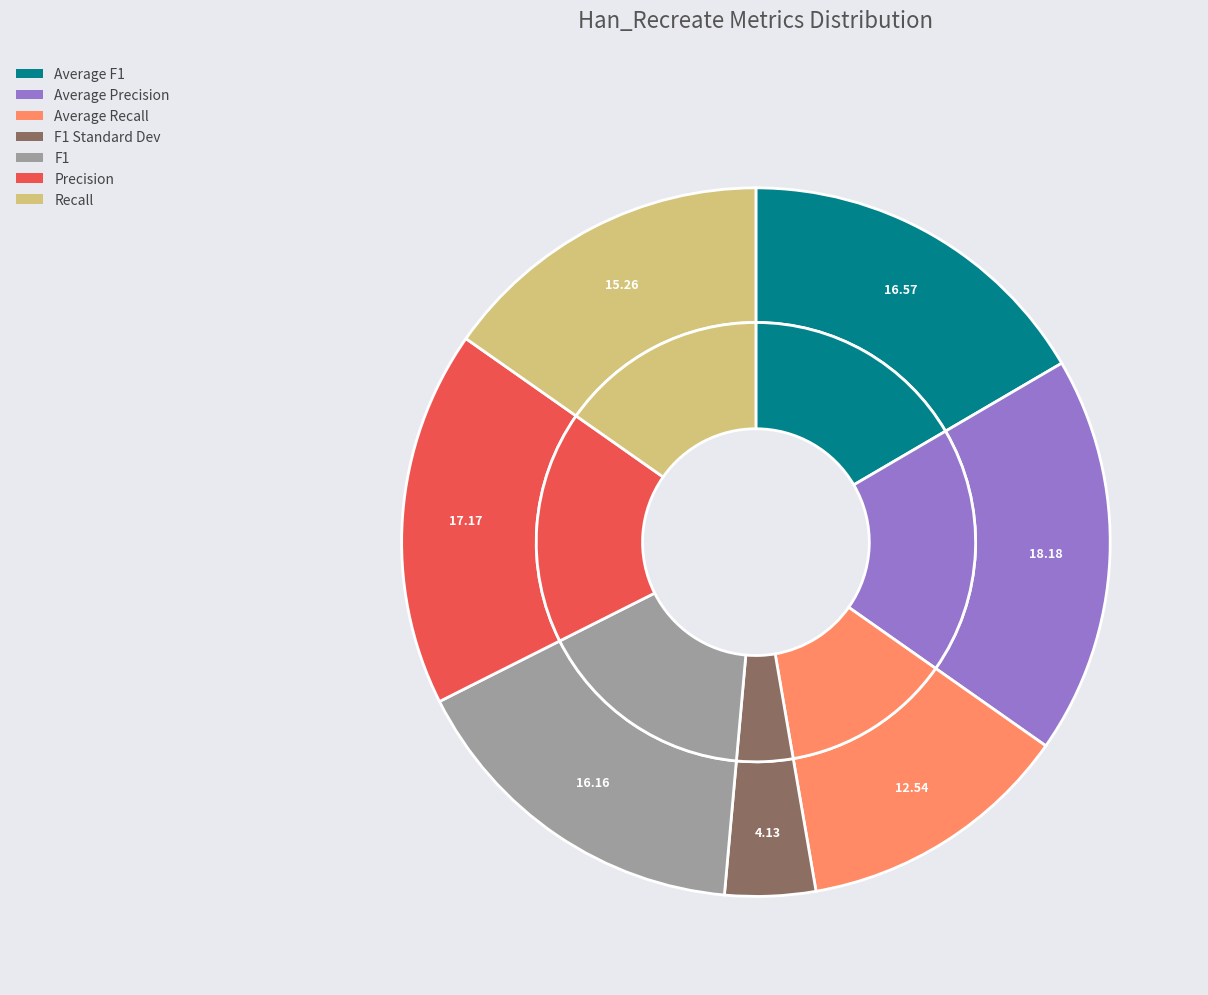

To the nearest percent, what percentage of the pie is Recall?

15%